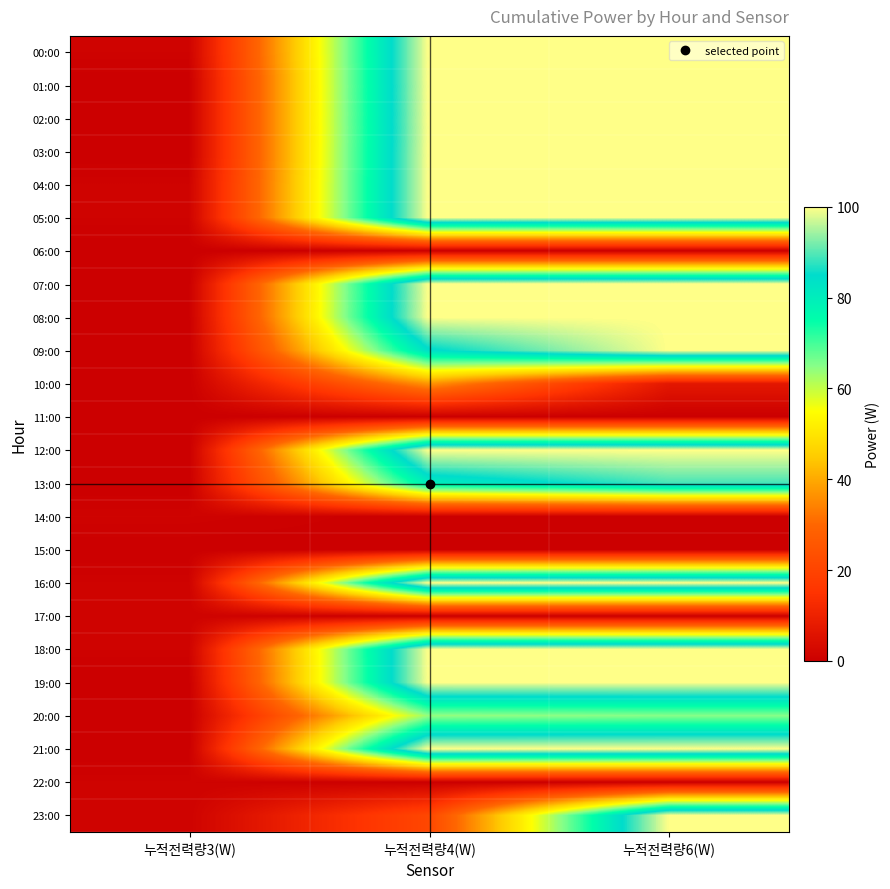

Which has a higher value, 누적전력량4(W) or 누적전력량6(W)?

누적전력량4(W)